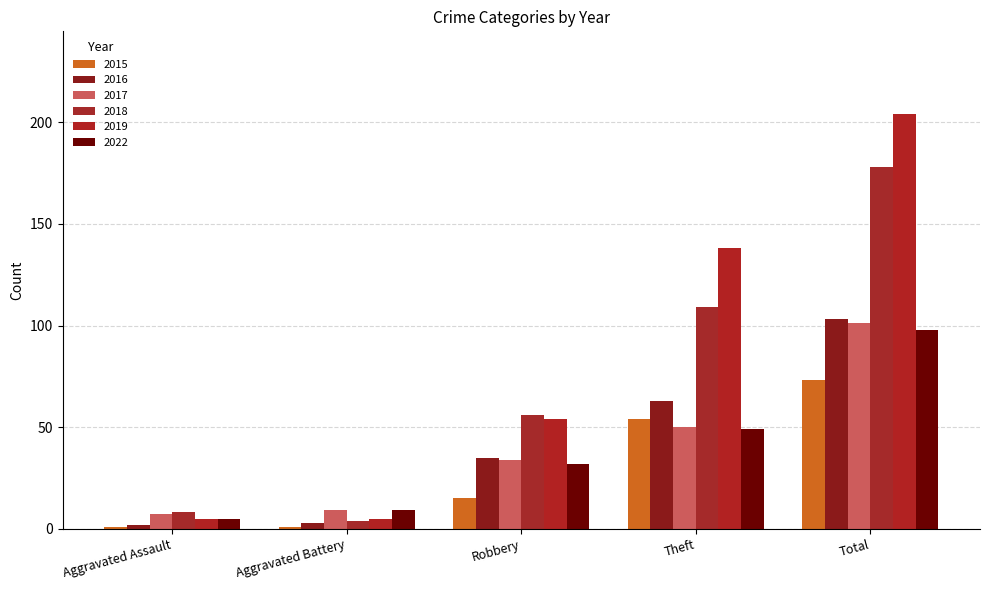

Where is 2015 nearest to the value 37?

Theft